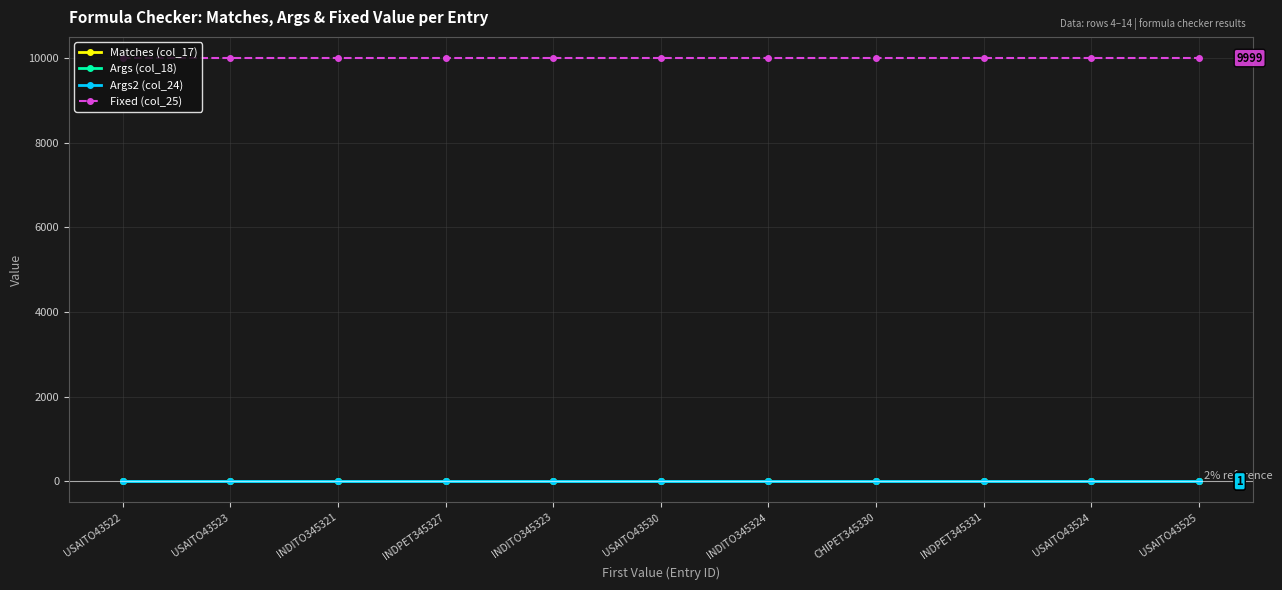

Reading left to right, transcribe all the data shown in this chart.

Matches (col_17): USAITO43522=0	USAITO43523=0	INDITO345321=0	INDPET345327=0	INDITO345323=0	USAITO43530=0	INDITO345324=0	CHIPET345330=0	INDPET345331=0	USAITO43524=0	USAITO43525=0
Args (col_18): USAITO43522=1	USAITO43523=1	INDITO345321=1	INDPET345327=1	INDITO345323=1	USAITO43530=1	INDITO345324=1	CHIPET345330=1	INDPET345331=1	USAITO43524=1	USAITO43525=1
Args2 (col_24): USAITO43522=1	USAITO43523=1	INDITO345321=1	INDPET345327=1	INDITO345323=1	USAITO43530=1	INDITO345324=1	CHIPET345330=1	INDPET345331=1	USAITO43524=1	USAITO43525=1
Fixed (col_25): USAITO43522=9999	USAITO43523=9999	INDITO345321=9999	INDPET345327=9999	INDITO345323=9999	USAITO43530=9999	INDITO345324=9999	CHIPET345330=9999	INDPET345331=9999	USAITO43524=9999	USAITO43525=9999